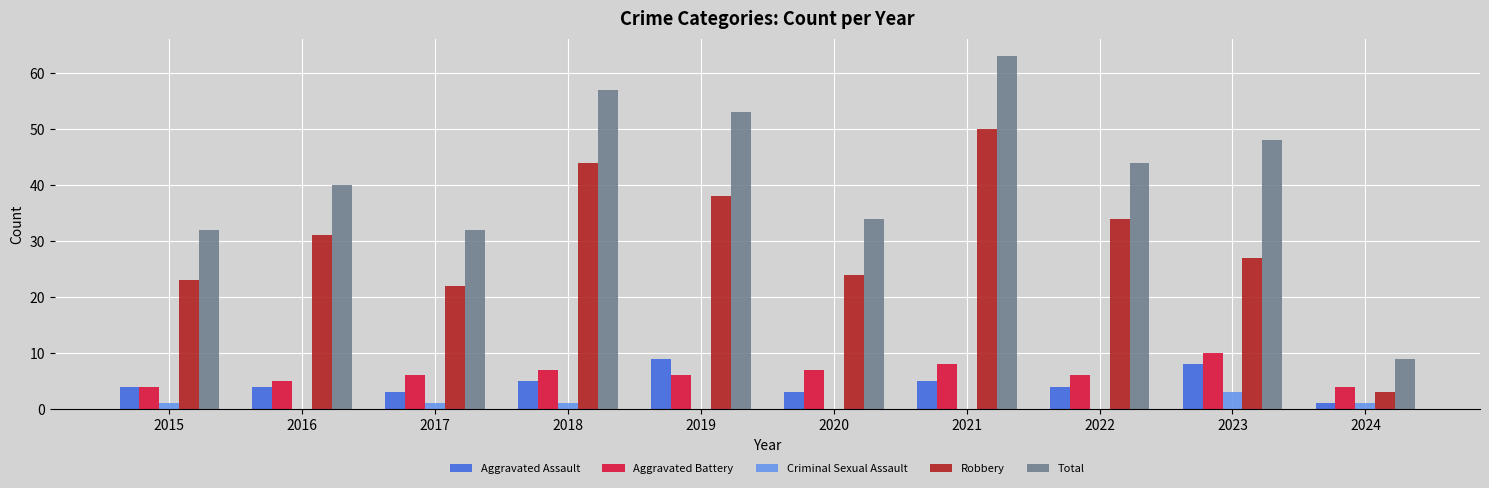

How many groups of bars are there?

10